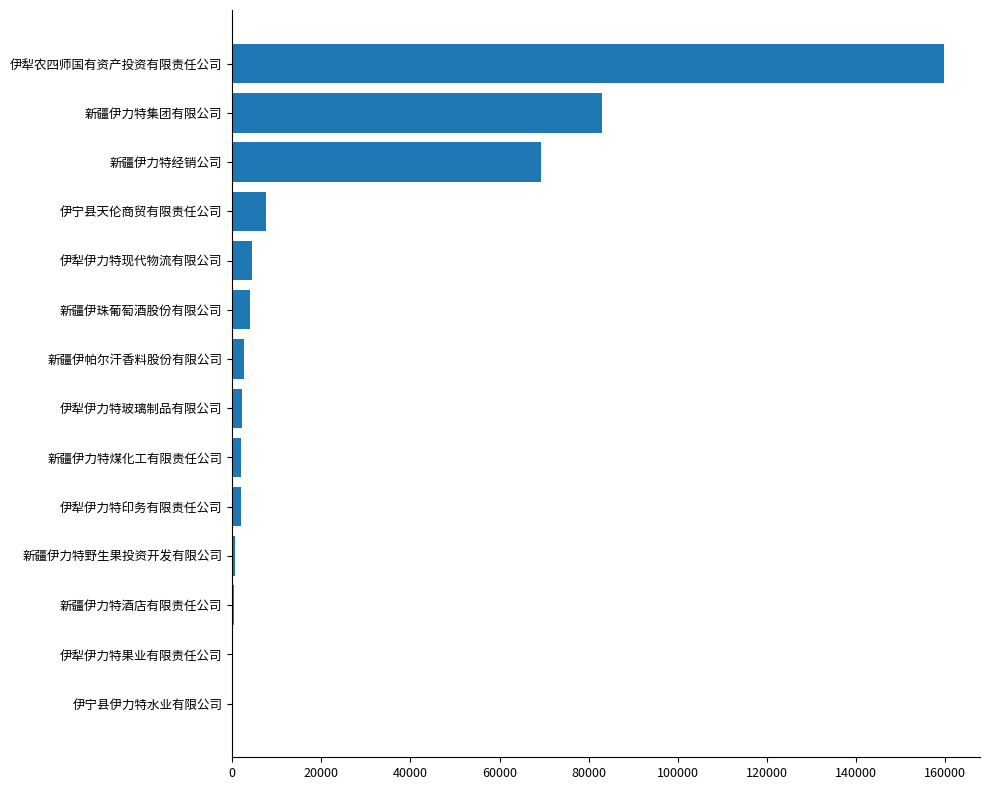

Is it true that the value at 伊宁县天伦商贸有限责任公司 is 7609.4?

True